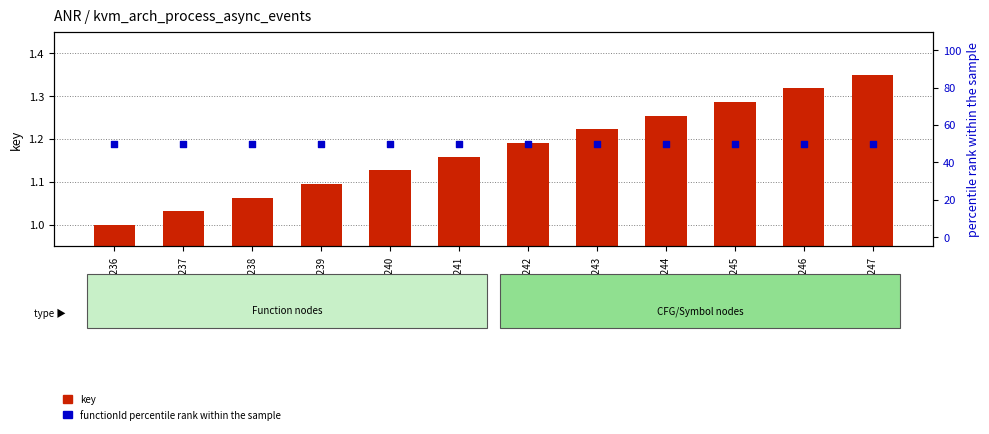

At which category is the sum across all series the highest?

5100247